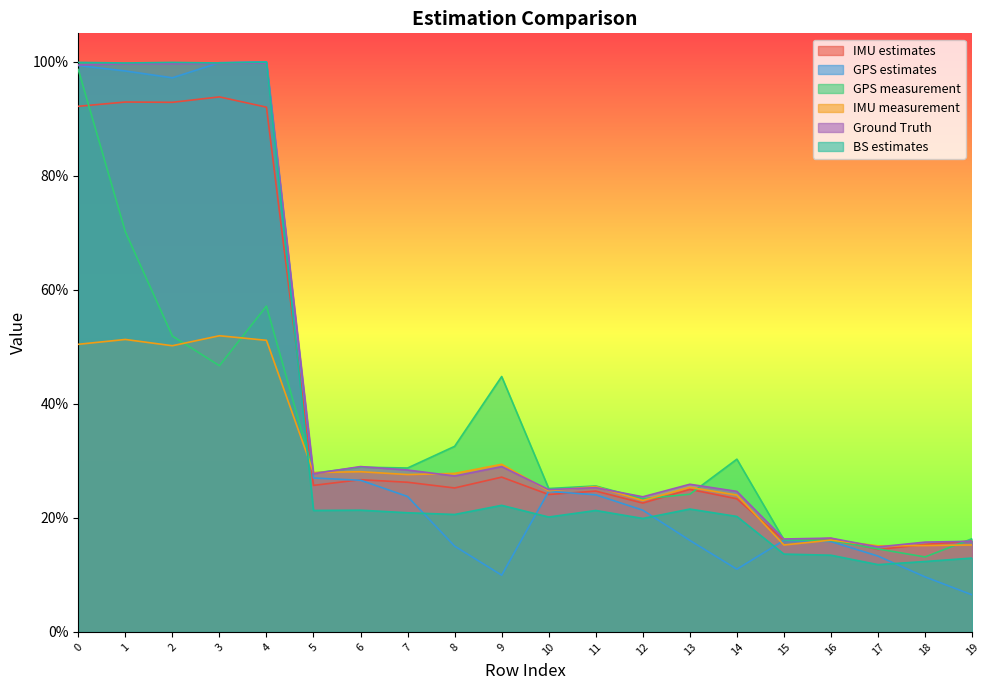

What is the average value of the GPS measurement series?

0.3